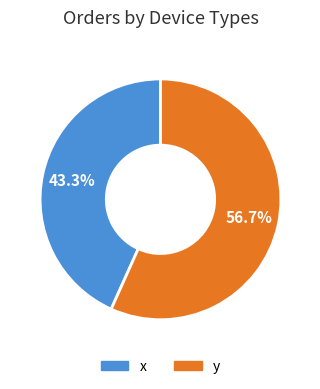

To the nearest percent, what is the difference between the y and x slice percentages?

13%